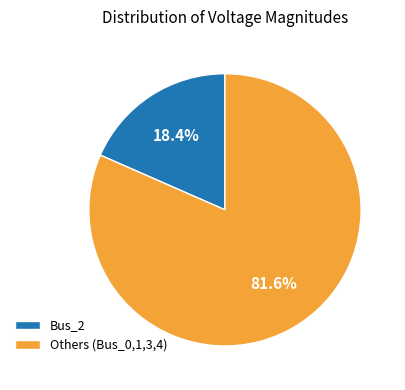

What is the smallest slice in the pie chart?

Bus_2